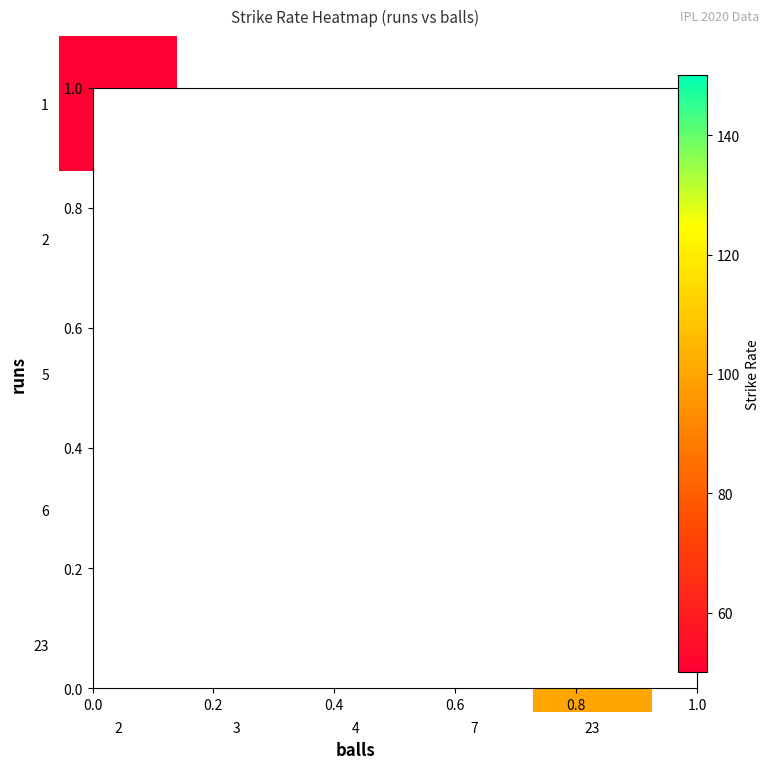

How many series are shown in this chart?

5